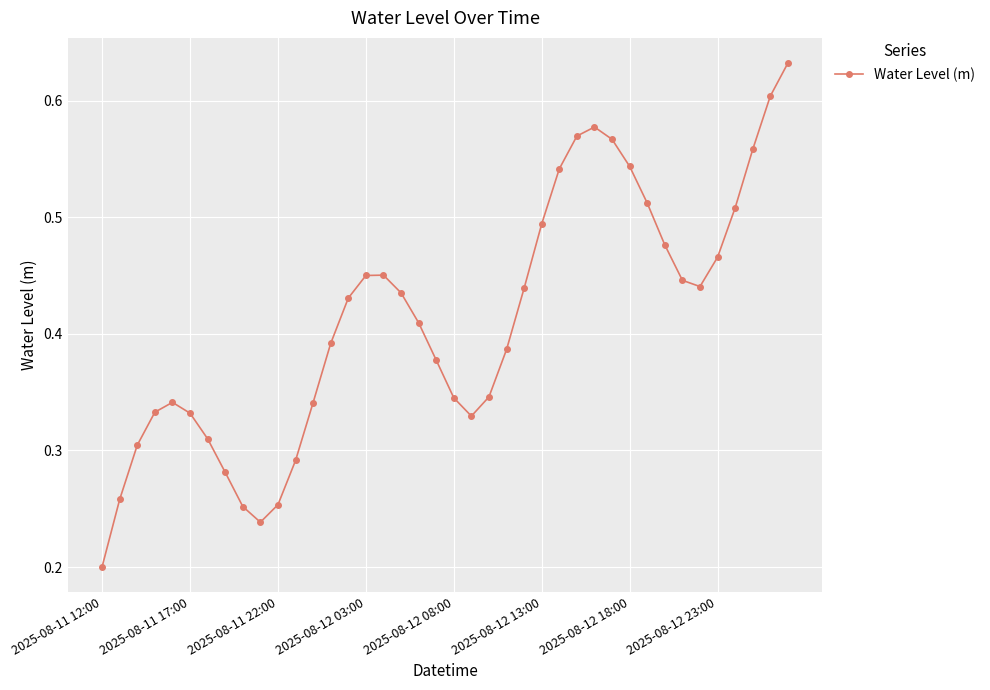

True or false: there are more than 1 points higher than both neighbors.

True